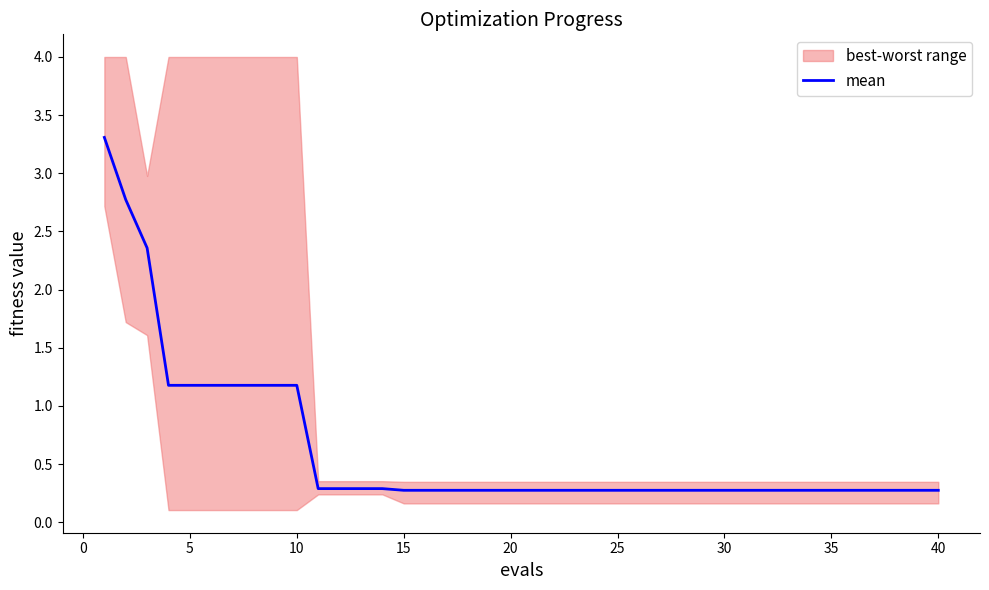

What is the lowest value of the mean series?

0.3